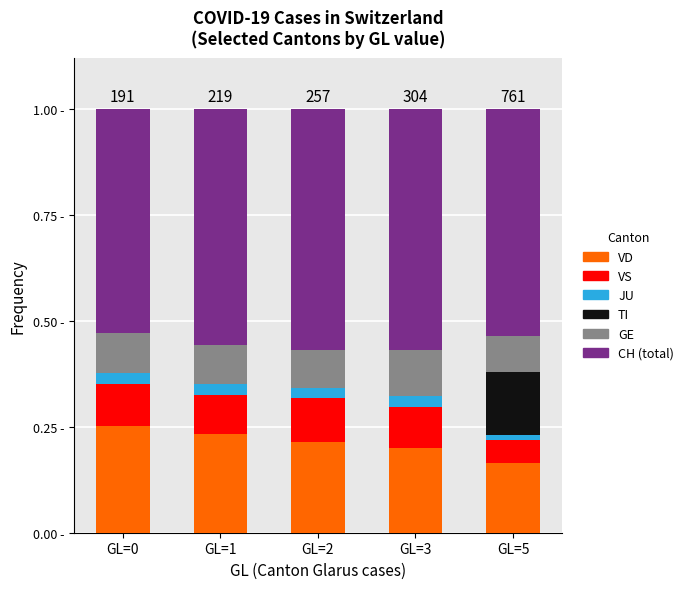

What is the total value across all series at GL=0?

1.0